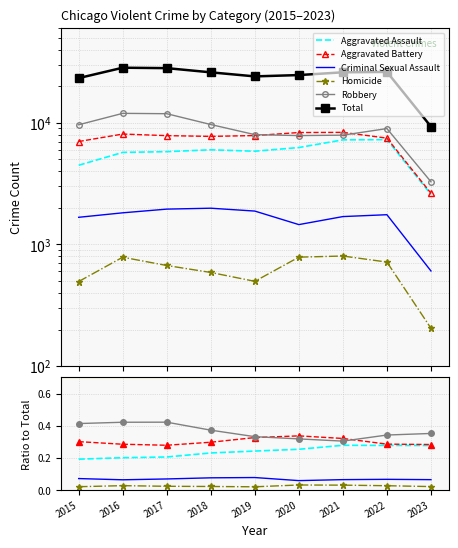

Reading left to right, what are all the values shown in this chart?

Aggravated Assault: 2015=0.2	2016=0.2	2017=0.2	2018=0.2	2019=0.2	2020=0.3	2021=0.3	2022=0.3	2023=0.3
Aggravated Battery: 2015=0.3	2016=0.3	2017=0.3	2018=0.3	2019=0.3	2020=0.3	2021=0.3	2022=0.3	2023=0.3
Criminal Sexual Assault: 2015=0.1	2016=0.1	2017=0.1	2018=0.1	2019=0.1	2020=0.1	2021=0.1	2022=0.1	2023=0.1
Homicide: 2015=0.0	2016=0.0	2017=0.0	2018=0.0	2019=0.0	2020=0.0	2021=0.0	2022=0.0	2023=0.0
Robbery: 2015=0.4	2016=0.4	2017=0.4	2018=0.4	2019=0.3	2020=0.3	2021=0.3	2022=0.3	2023=0.4
Total: 2015=23305.0	2016=28364.0	2017=28143.0	2018=25991.0	2019=24072.0	2020=24681.0	2021=26006.0	2022=26204.0	2023=9309.0